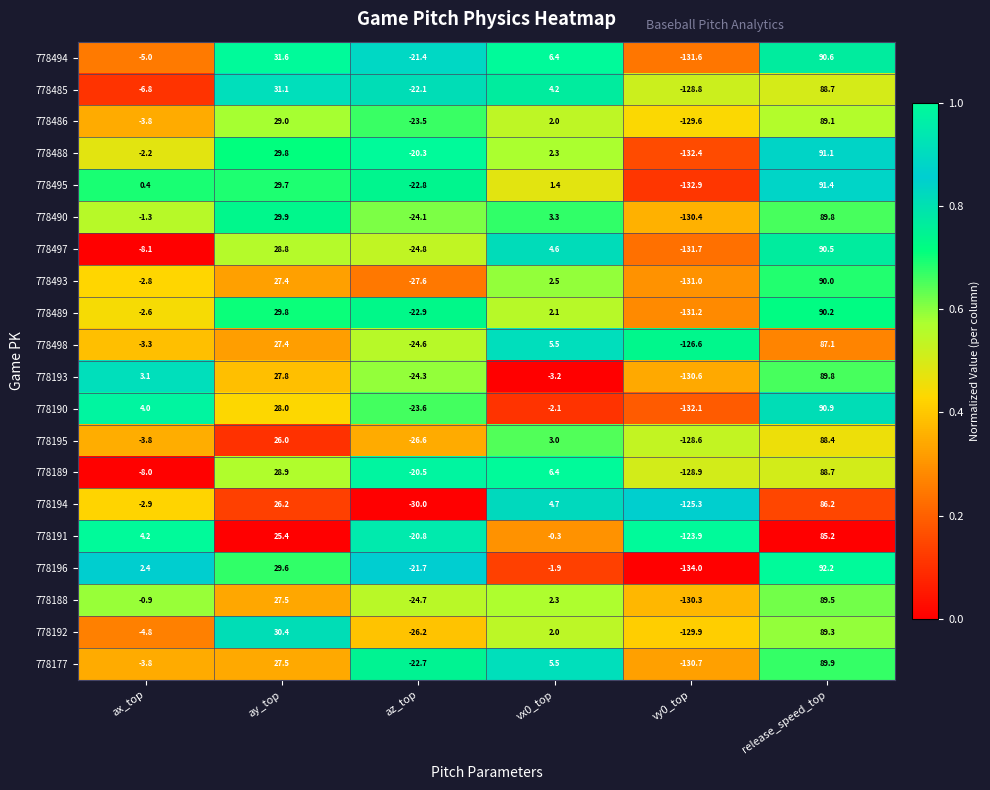

Which series has the largest total across all categories?

778494